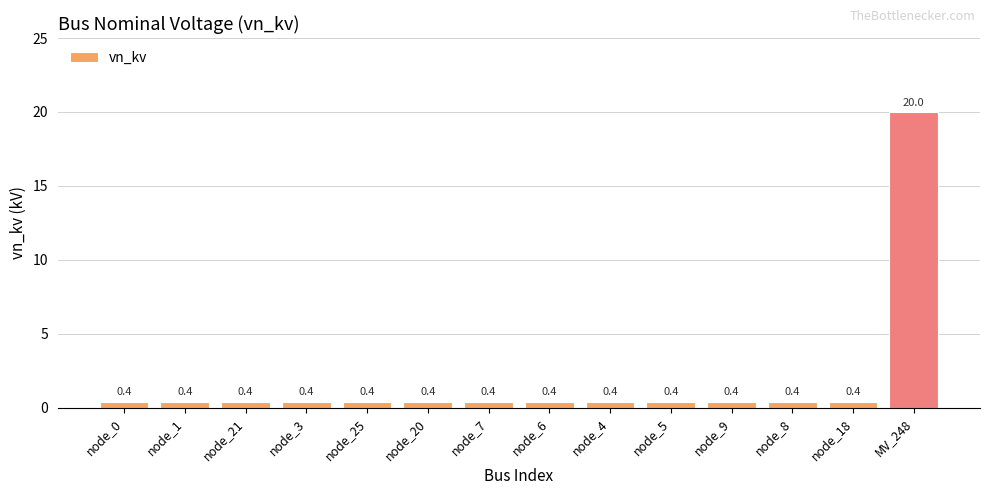

What is the change in value from node_25 to MV_248?

+19.6